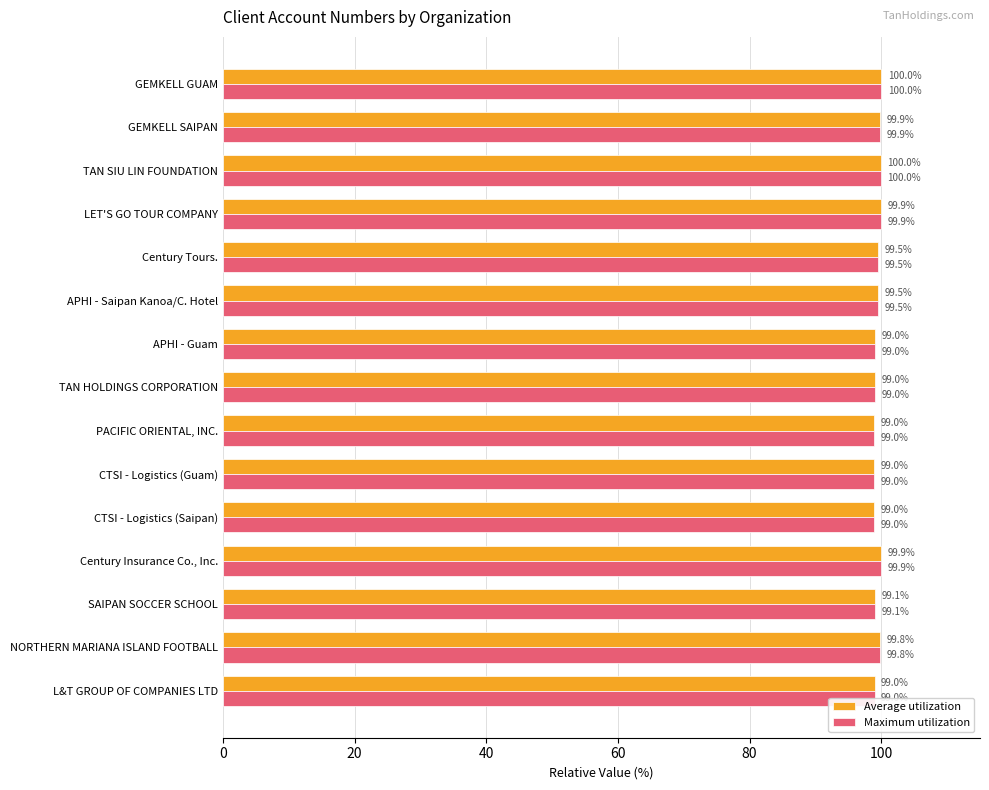

Is it true that Maximum utilization equals 99.9 at LET'S GO TOUR COMPANY?

True